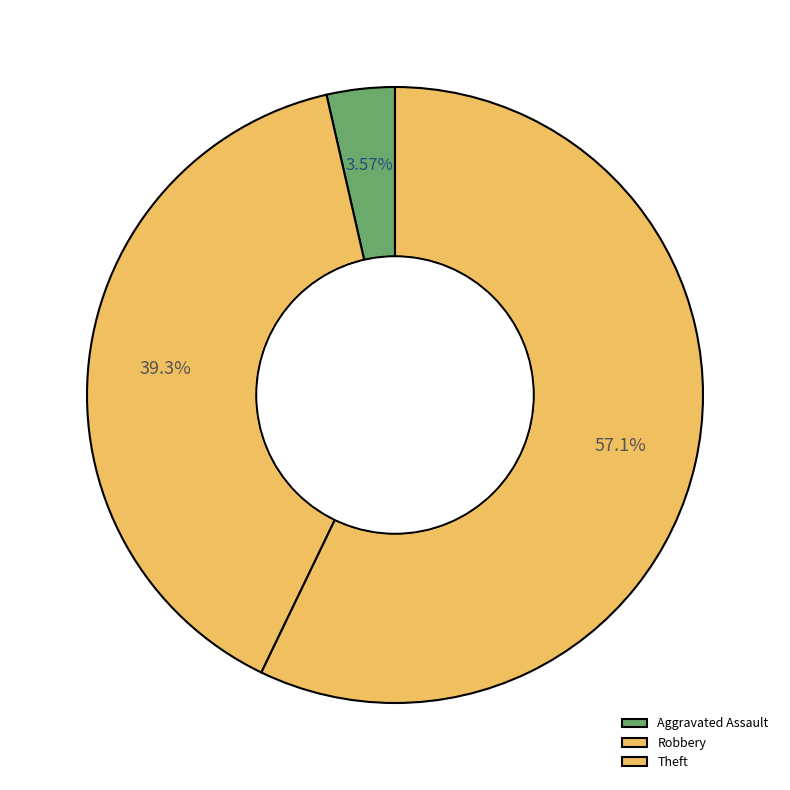

To the nearest percent, what percentage of the pie is Theft?

57%